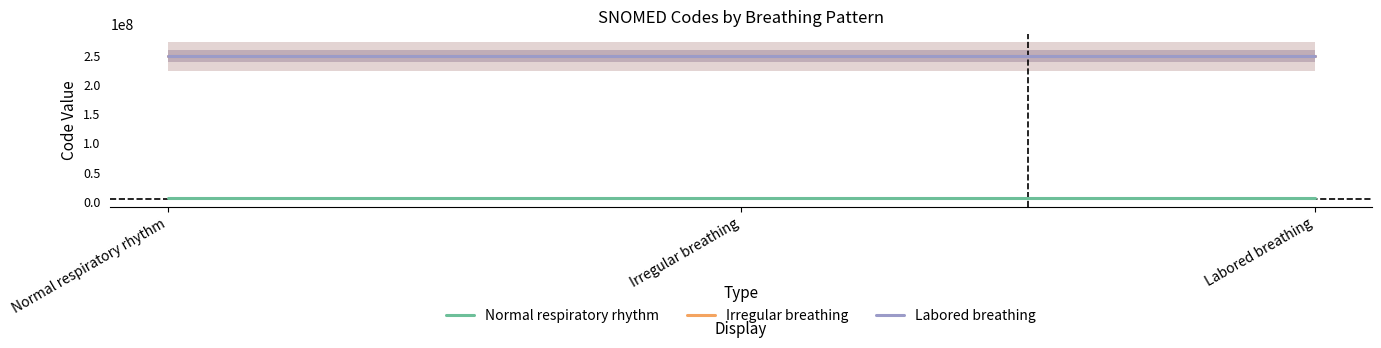

What is the approximate value of Labored breathing at Normal respiratory rhythm?

248549001